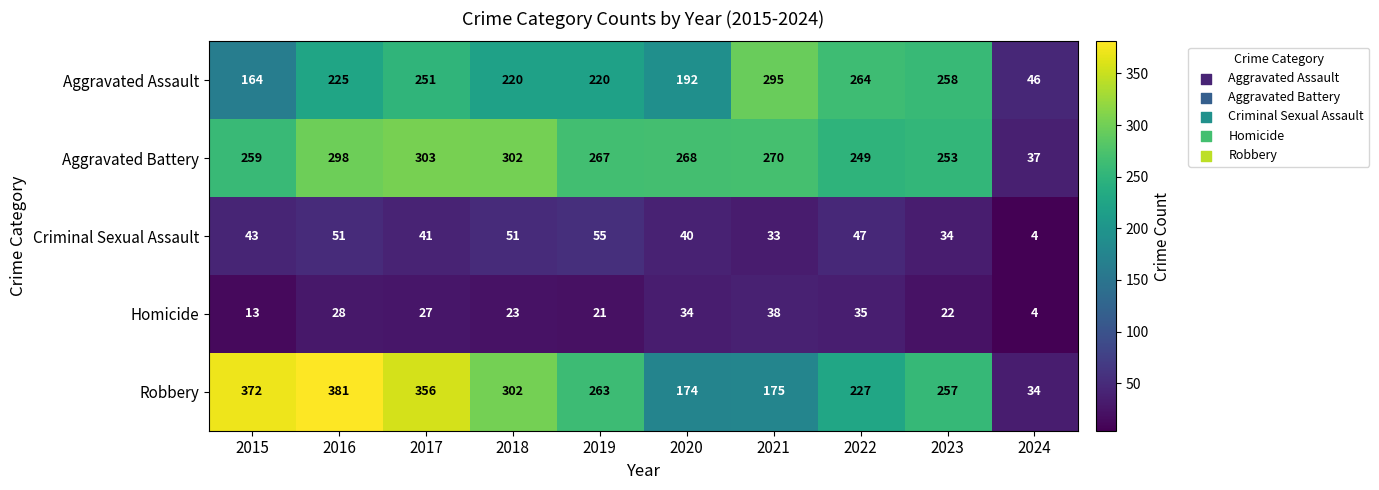

Which series has the largest range (max minus min)?

Robbery